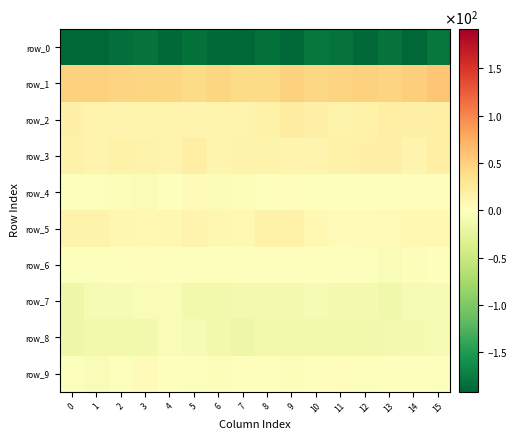

What is the difference between the highest and lowest values at 14?

243.6